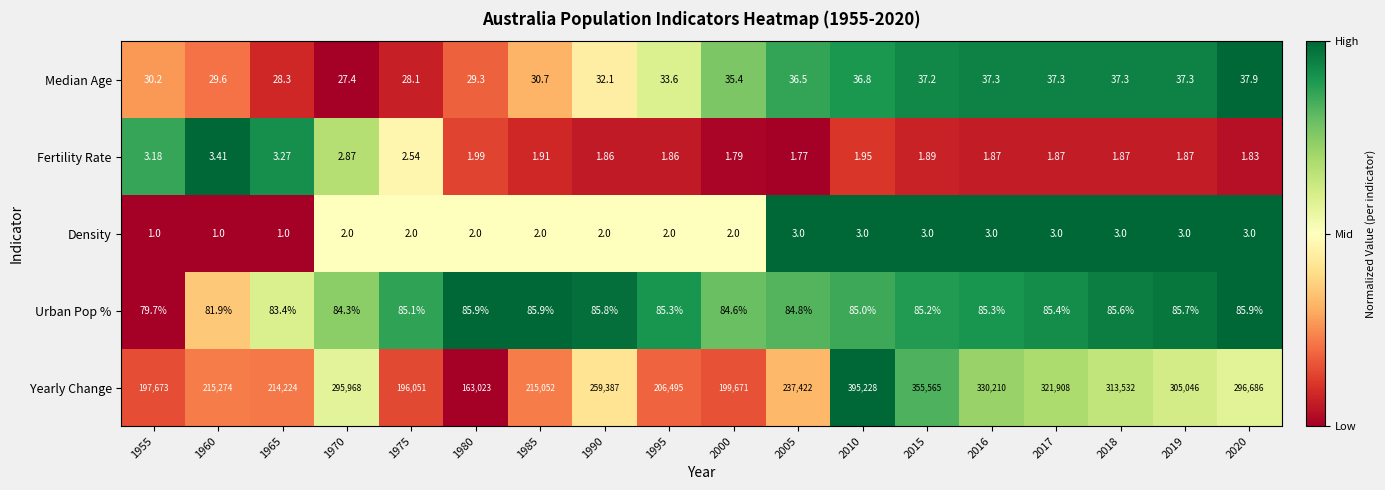

Which series has the largest range (max minus min)?

Yearly Change